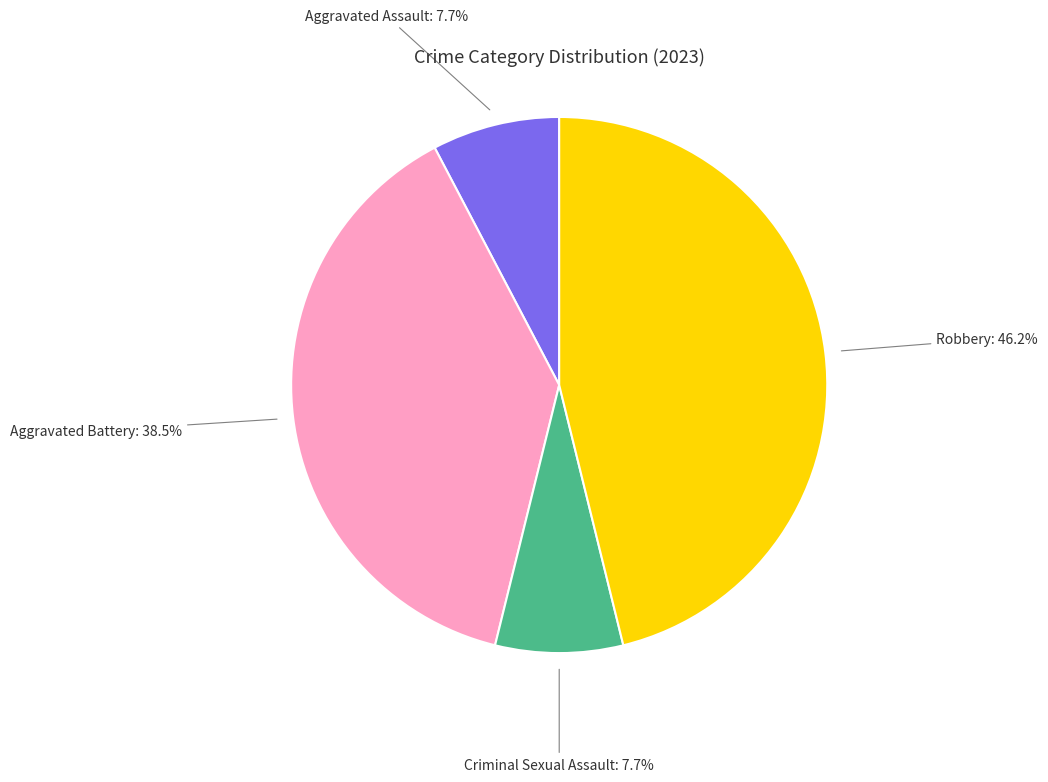

Does any single category account for the majority?

No